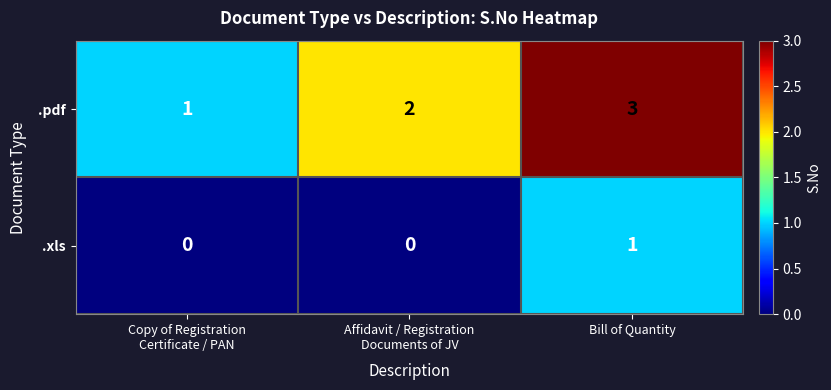

Which series has the widest spread of values?

.pdf